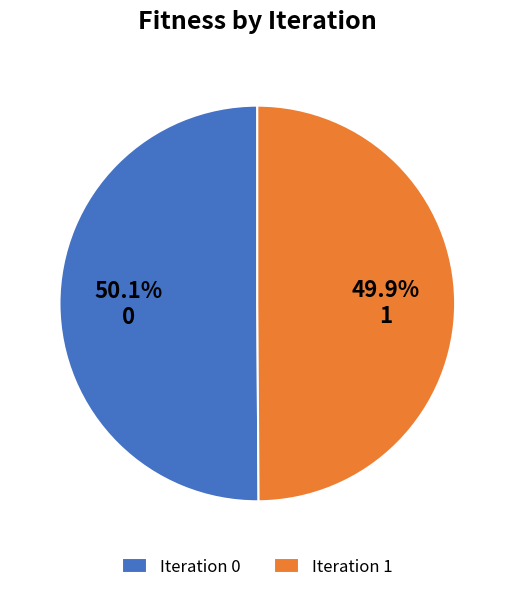

Combined, do Iteration 1 and Iteration 0 account for over 50%?

Yes